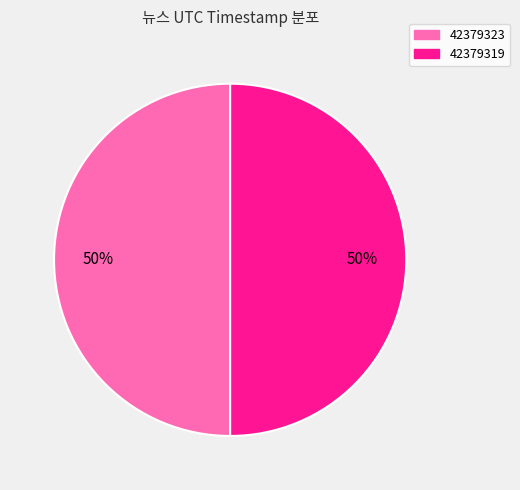

To the nearest percent, what is the combined percentage of 42379323 and 42379319?

100%